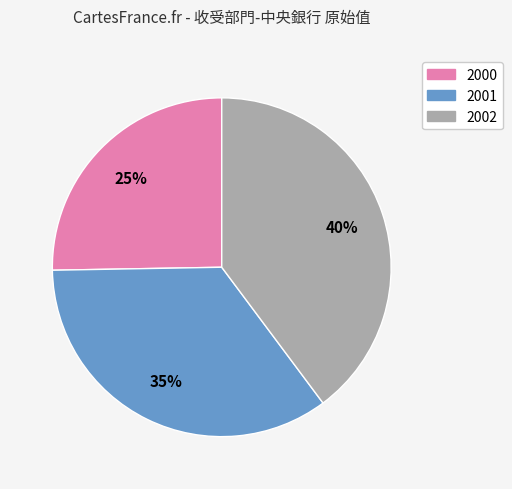

Which slice is the largest?

2002